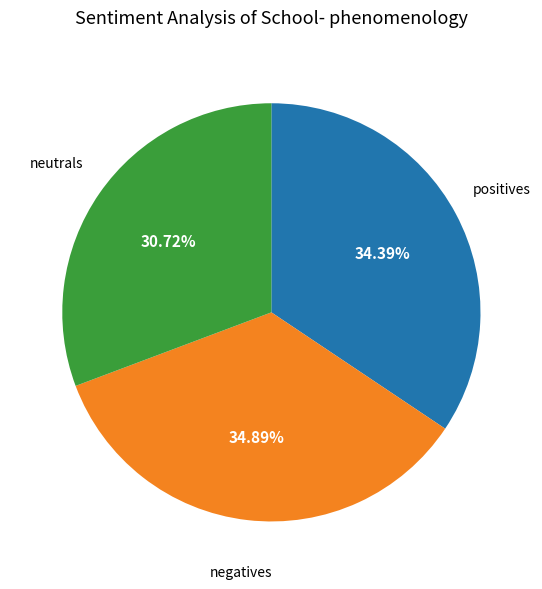

How many slices are in this pie chart?

3